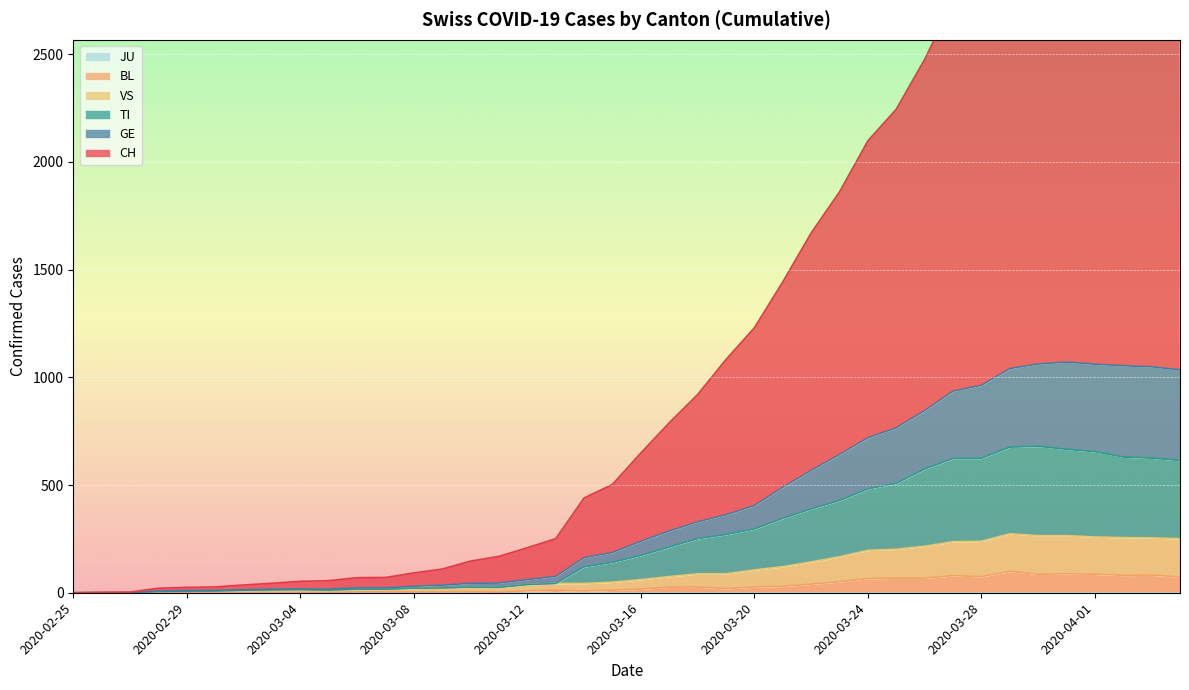

Where is BL nearest to the value 49?

2020-03-23